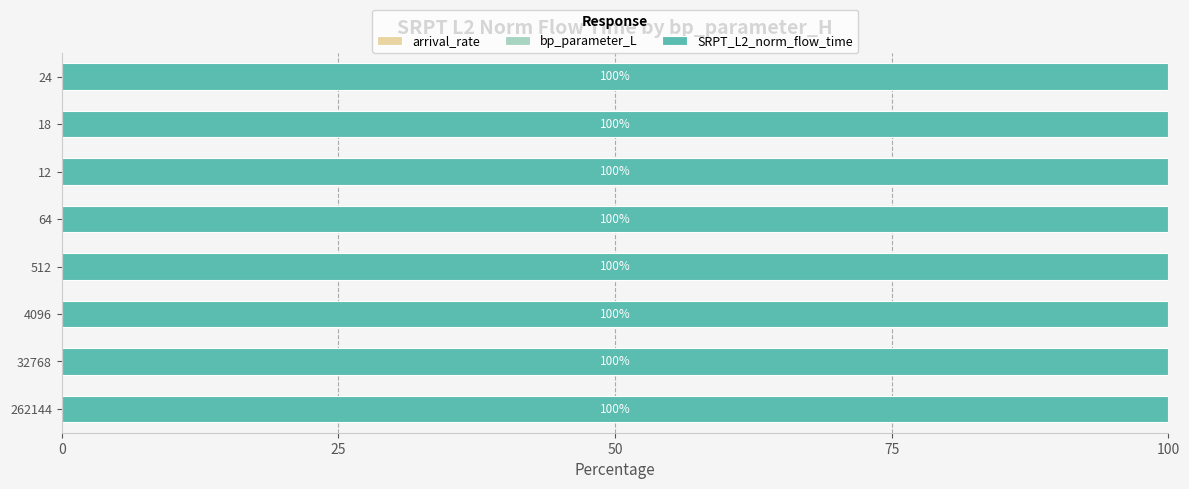

Count the number of categories in the chart.

8